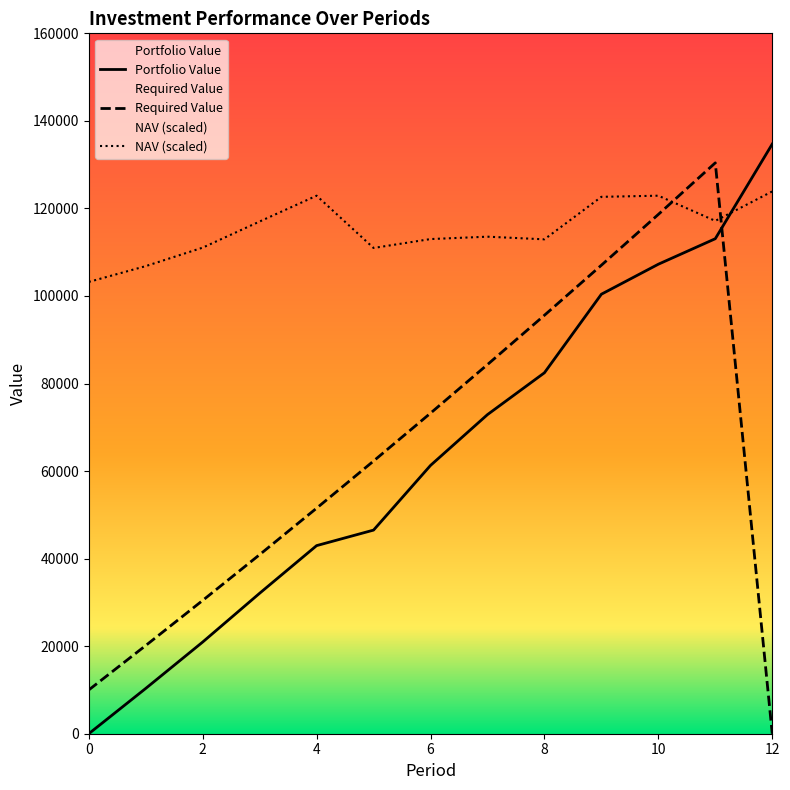

Where is Portfolio Value nearest to the value 67354?

7